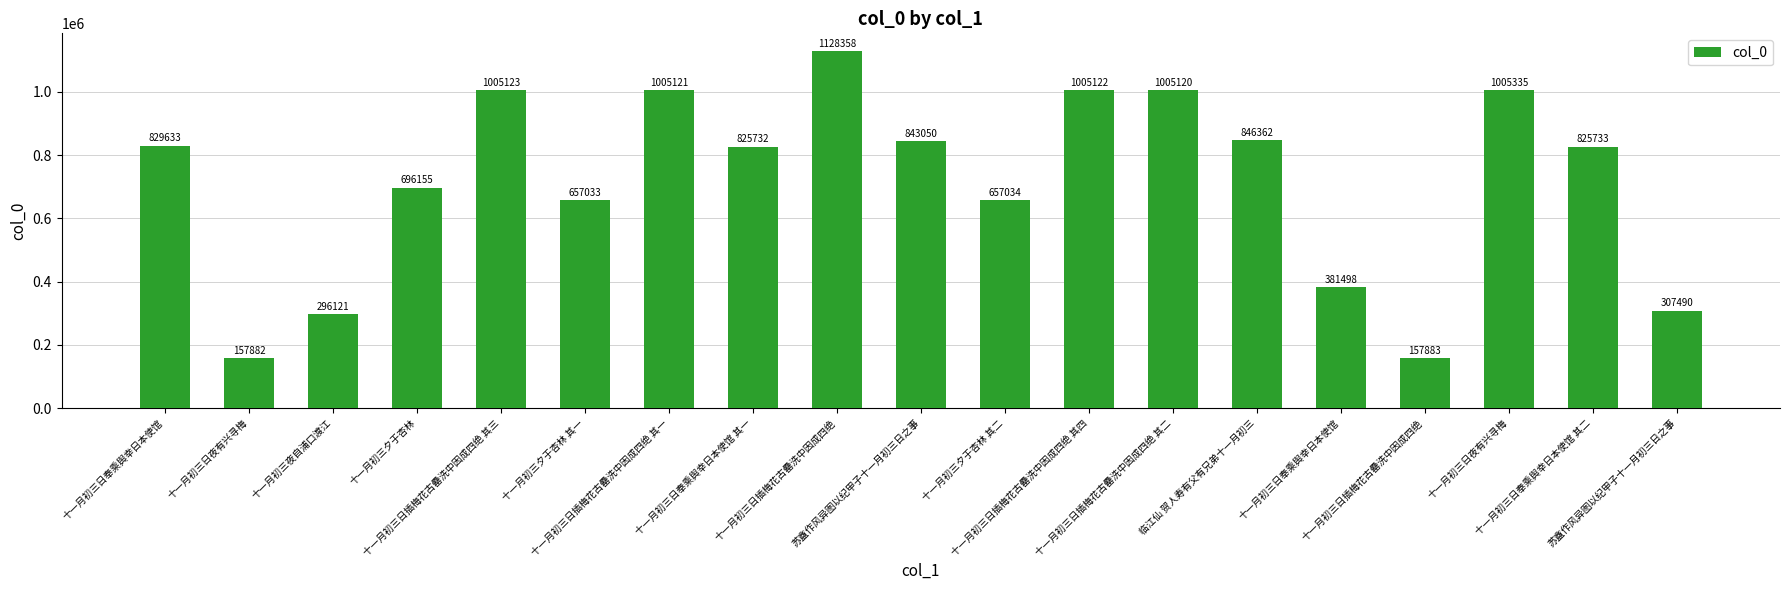

How many series are shown in this chart?

1